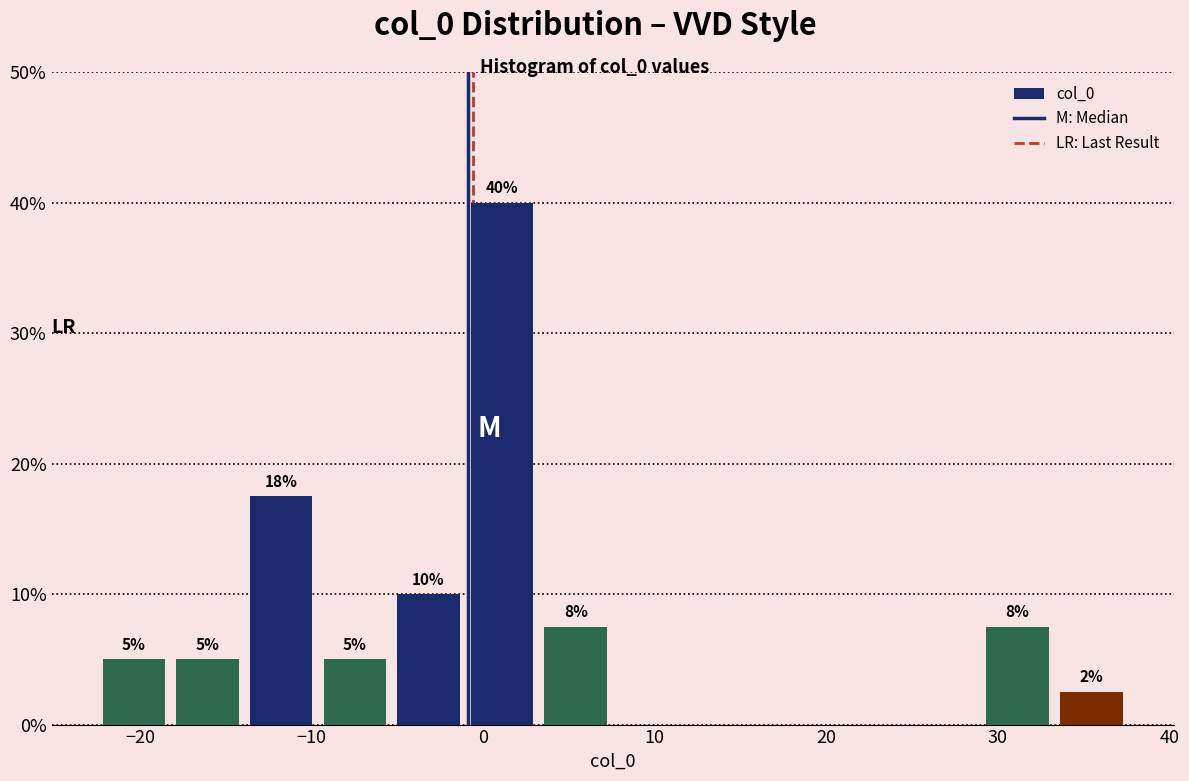

Which range on the x-axis has the tallest bar?

-1 to 3